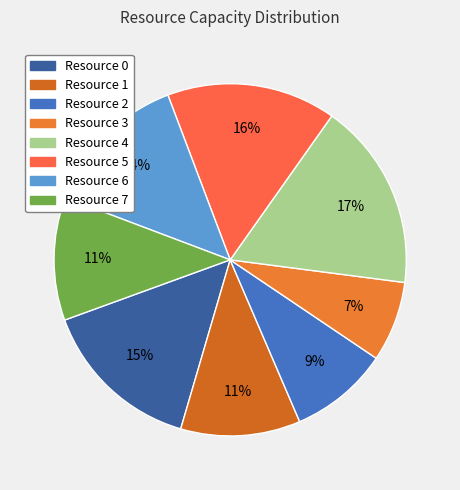

To the nearest percent, what is the average slice percentage?

12%